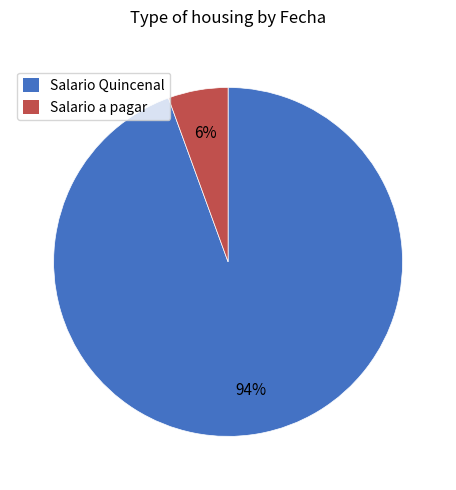

To the nearest percent, what is the average slice percentage?

50%